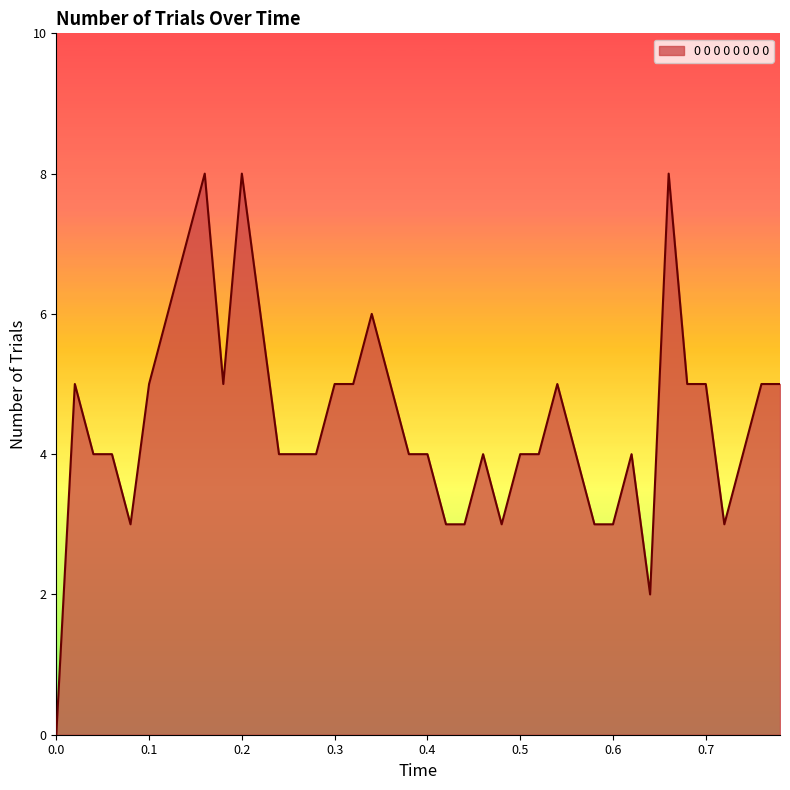

What is the maximum value shown in the chart?

8